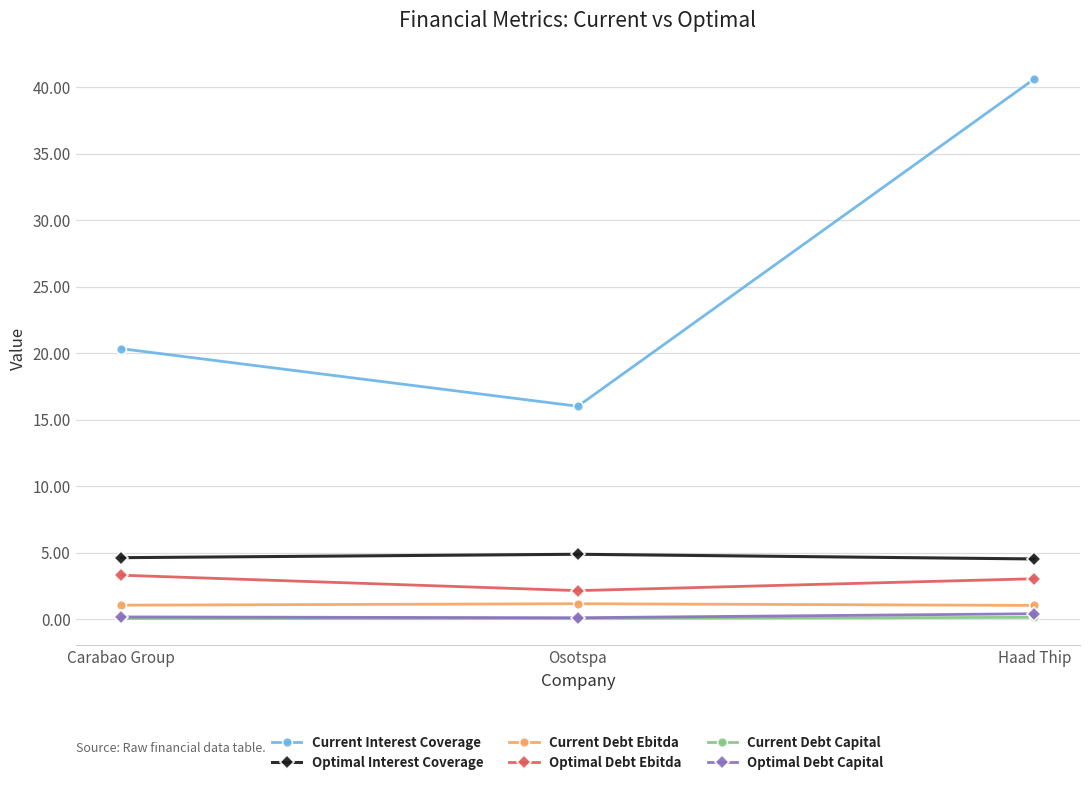

How many data points does each series have?

3